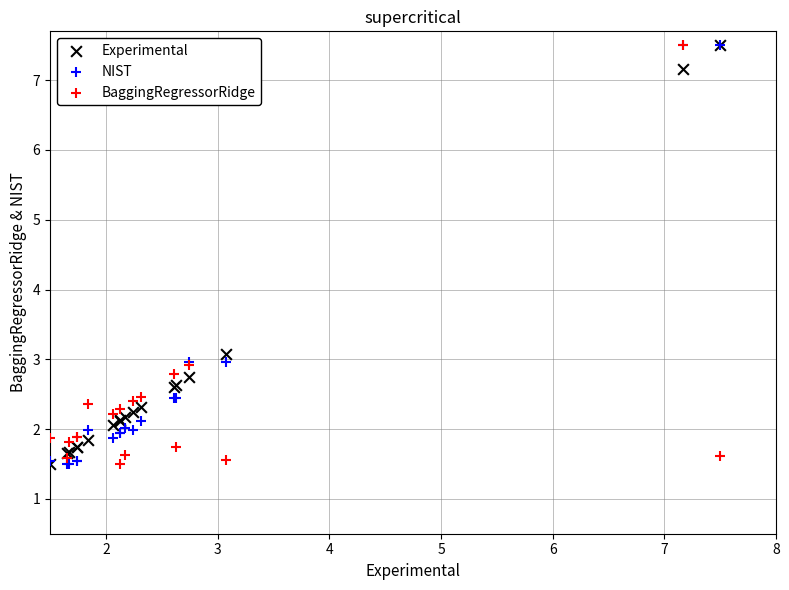

Across all series, what Y value is closest to 4?

3.1